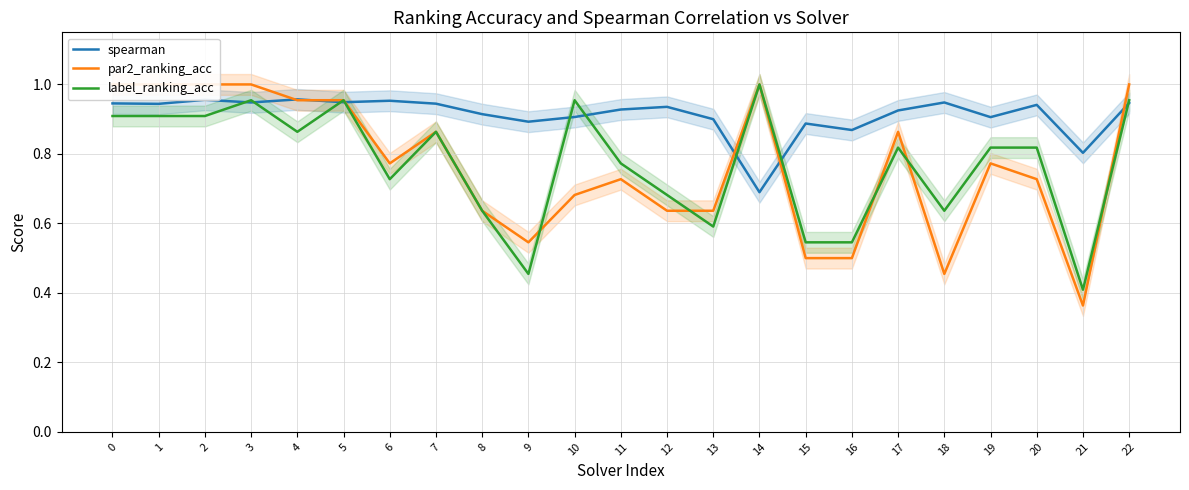

Reading left to right, transcribe all the data shown in this chart.

spearman: 0=0.9	1=0.9	2=1.0	3=0.9	4=1.0	5=0.9	6=1.0	7=0.9	8=0.9	9=0.9	10=0.9	11=0.9	12=0.9	13=0.9	14=0.7	15=0.9	16=0.9	17=0.9	18=0.9	19=0.9	20=0.9	21=0.8	22=0.9
par2_ranking_acc: 0=1.0	1=1.0	2=1.0	3=1.0	4=1.0	5=1.0	6=0.8	7=0.9	8=0.6	9=0.5	10=0.7	11=0.7	12=0.6	13=0.6	14=1.0	15=0.5	16=0.5	17=0.9	18=0.5	19=0.8	20=0.7	21=0.4	22=1.0
label_ranking_acc: 0=0.9	1=0.9	2=0.9	3=1.0	4=0.9	5=1.0	6=0.7	7=0.9	8=0.6	9=0.5	10=1.0	11=0.8	12=0.7	13=0.6	14=1.0	15=0.5	16=0.5	17=0.8	18=0.6	19=0.8	20=0.8	21=0.4	22=1.0